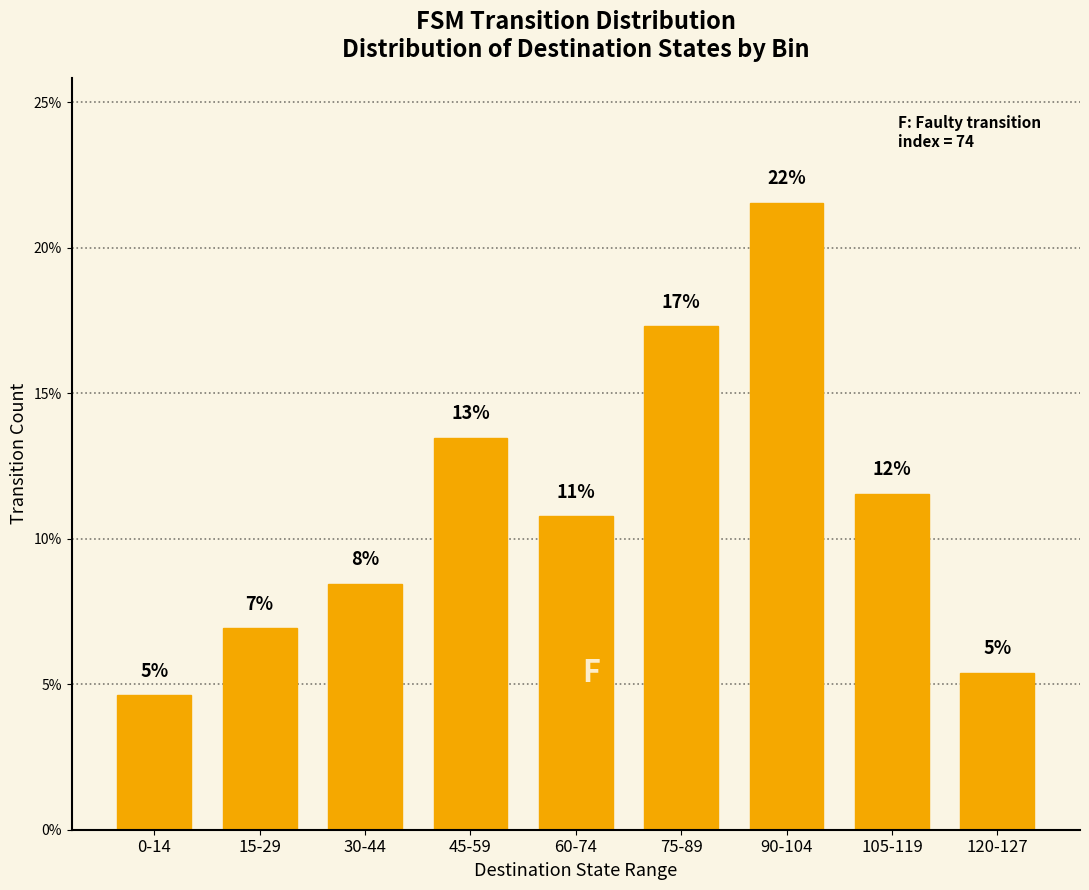

What is the change in value from 15-29 to 60-74?

+3.8